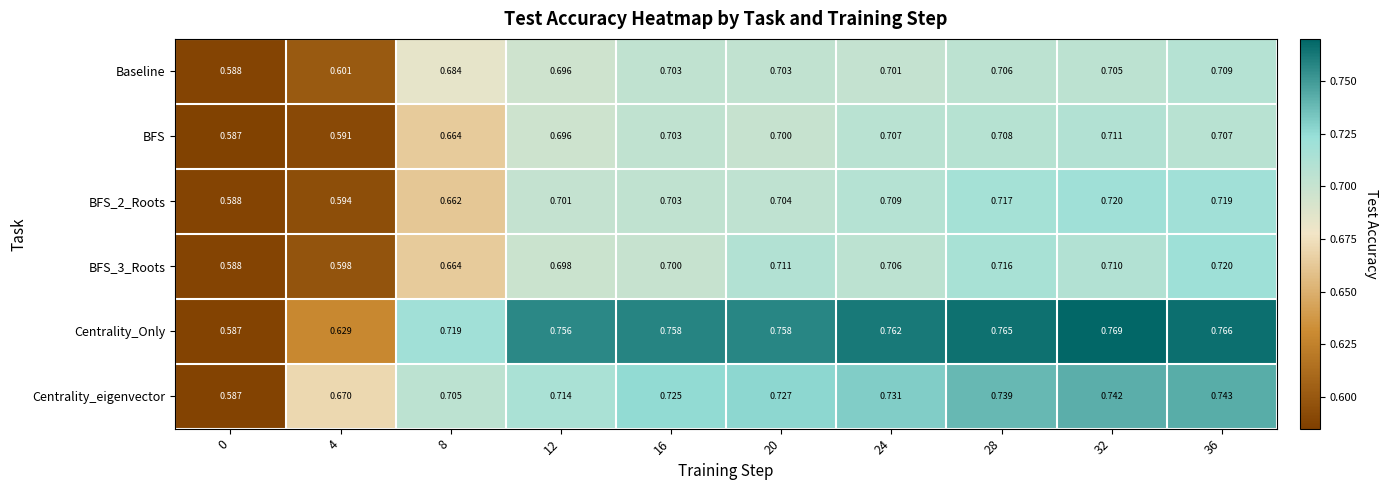

Which category has the highest value across all series?

32